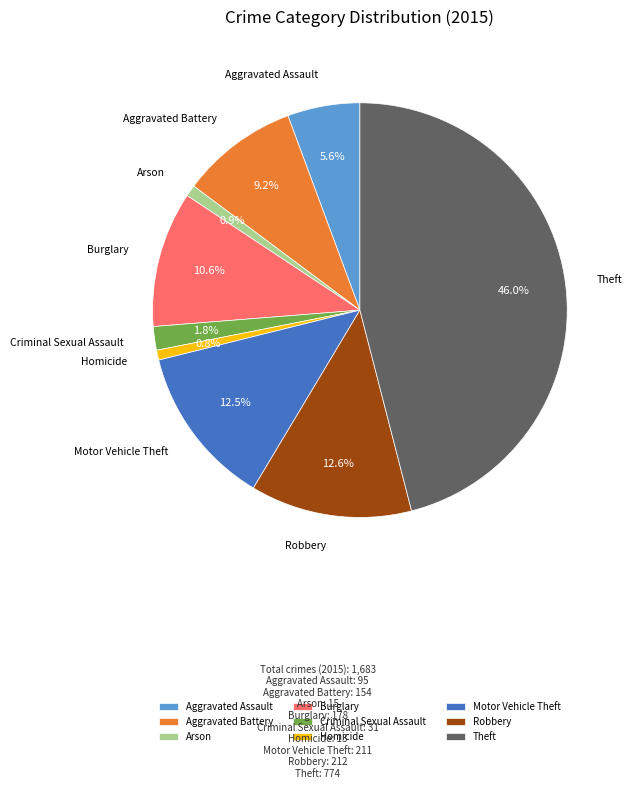

Does any single category account for the majority?

No